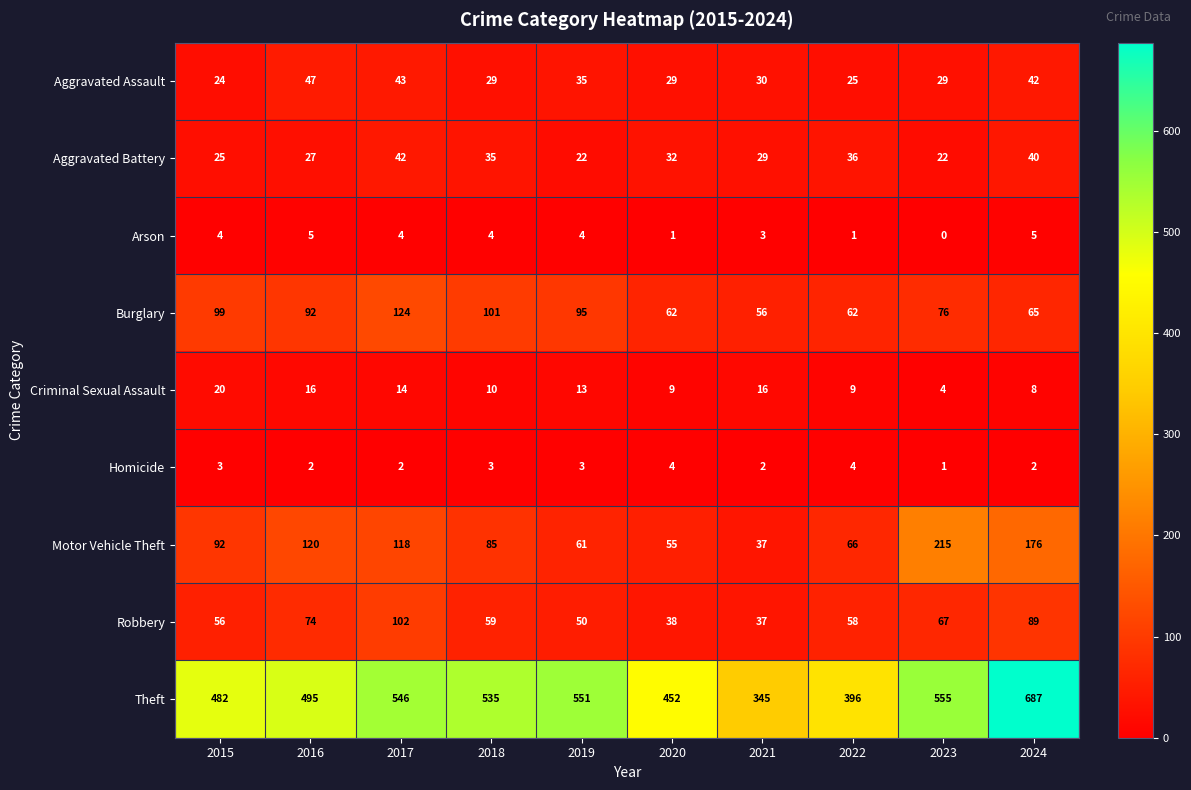

Which series has the largest total across all categories?

Theft